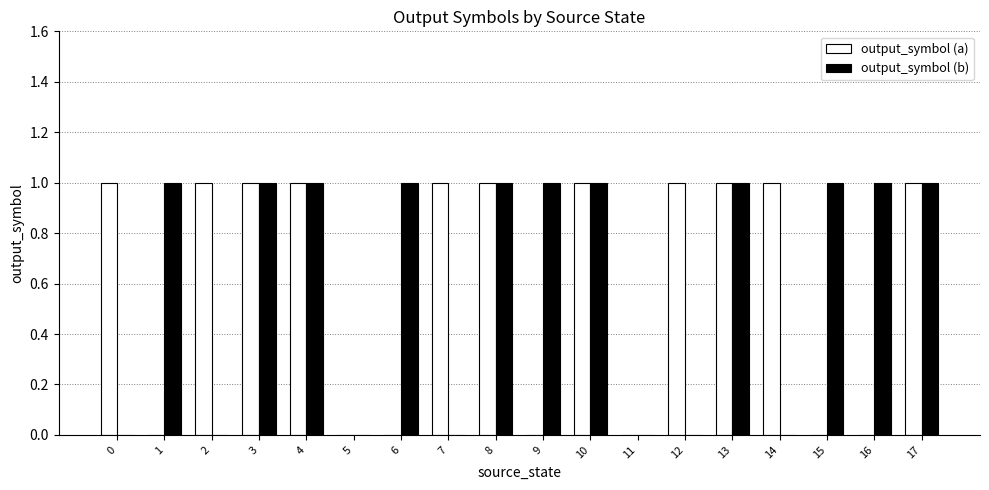

Which series changed the most between 15 and 17?

output_symbol (a)